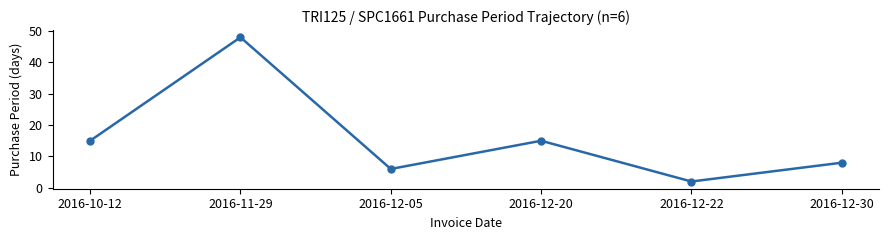

True or false: there are more than 2 points higher than both neighbors.

False